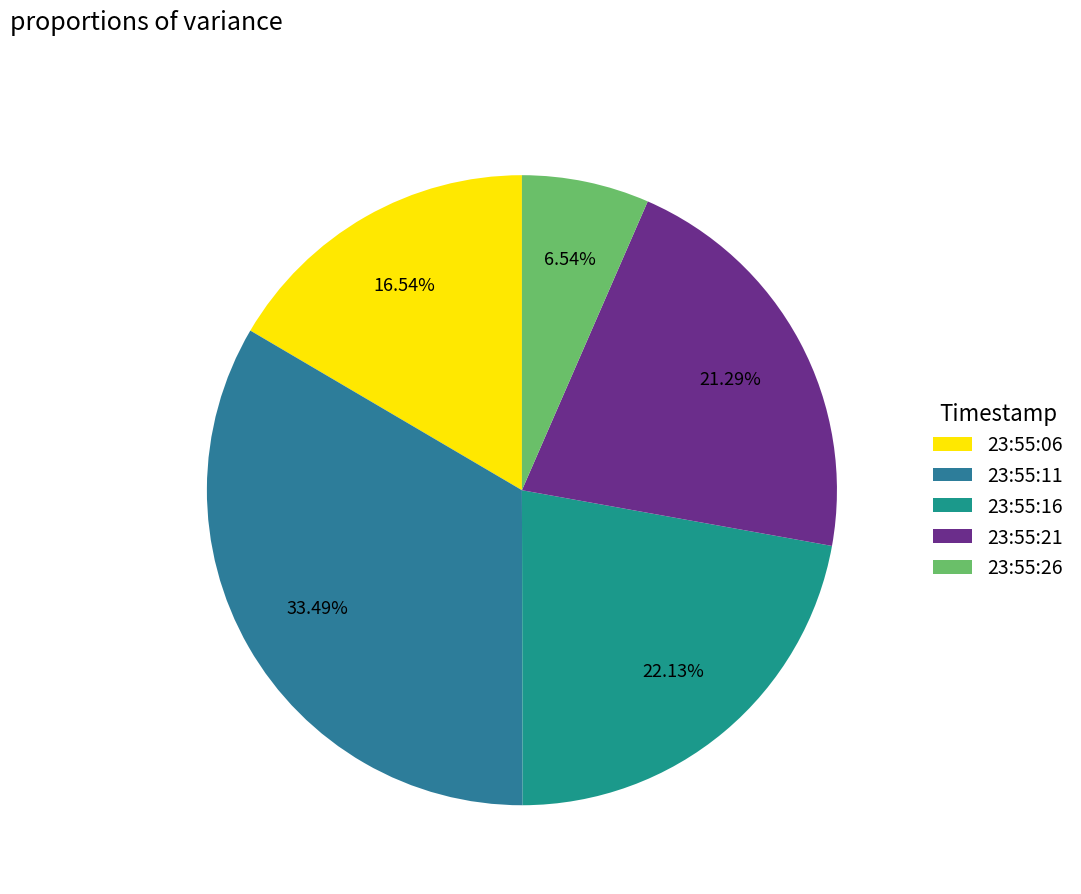

Is it true that 23:55:06 is 6% of the pie?

False